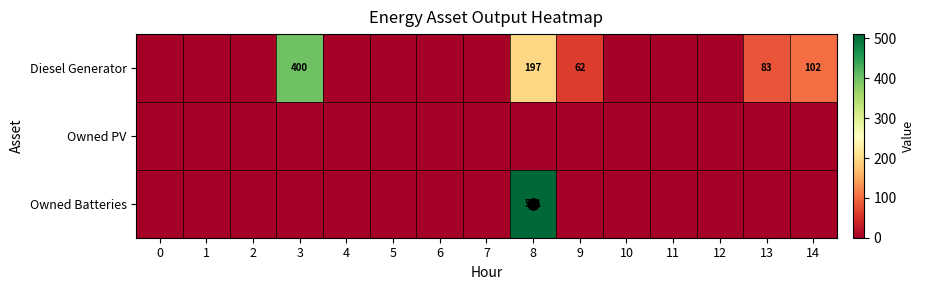

At 5, list the series in order from smallest to largest.

Diesel Generator, Owned PV, Owned Batteries